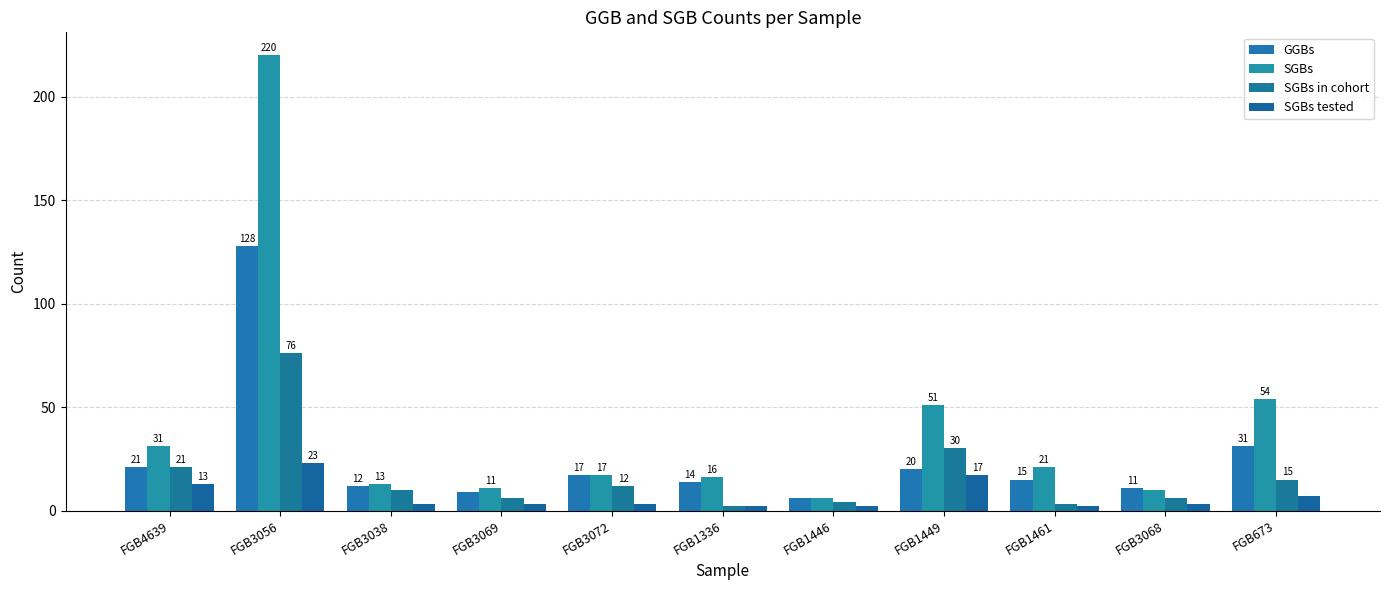

What position from the left is FGB3038?

3